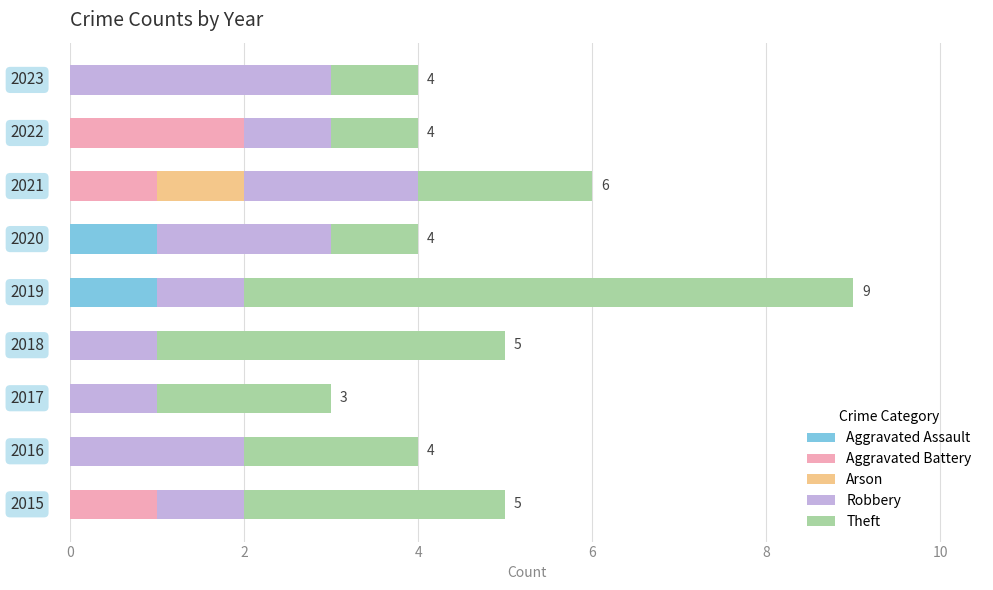

Reading left to right, list all the values displayed in this chart.

Aggravated Assault: 0	0	0	0	1	1	0	0	0
Aggravated Battery: 1	0	0	0	0	0	1	2	0
Arson: 0	0	0	0	0	0	1	0	0
Robbery: 1	2	1	1	1	2	2	1	3
Theft: 3	2	2	4	7	1	2	1	1